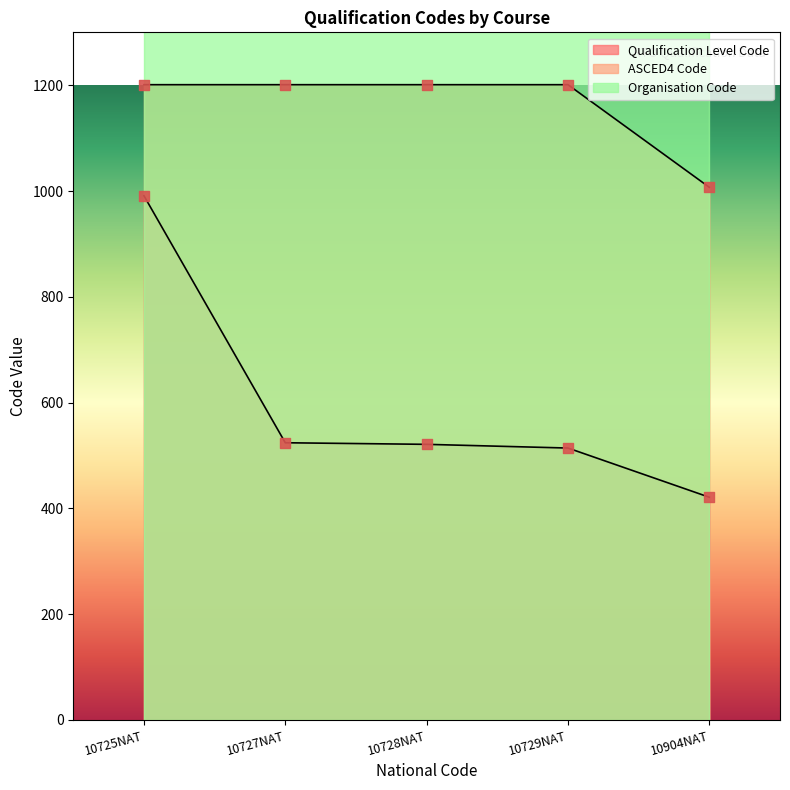

Which series reaches the minimum Y coordinate?

Qualification Level Code